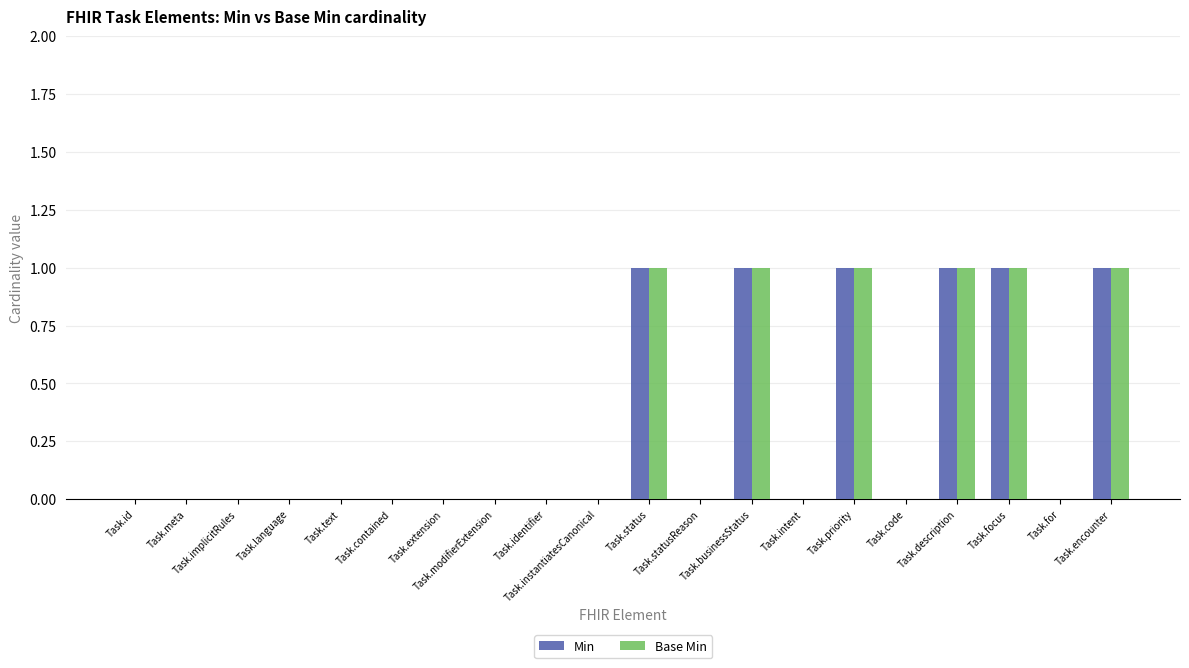

What are all the series names shown in the legend?

Min, Base Min